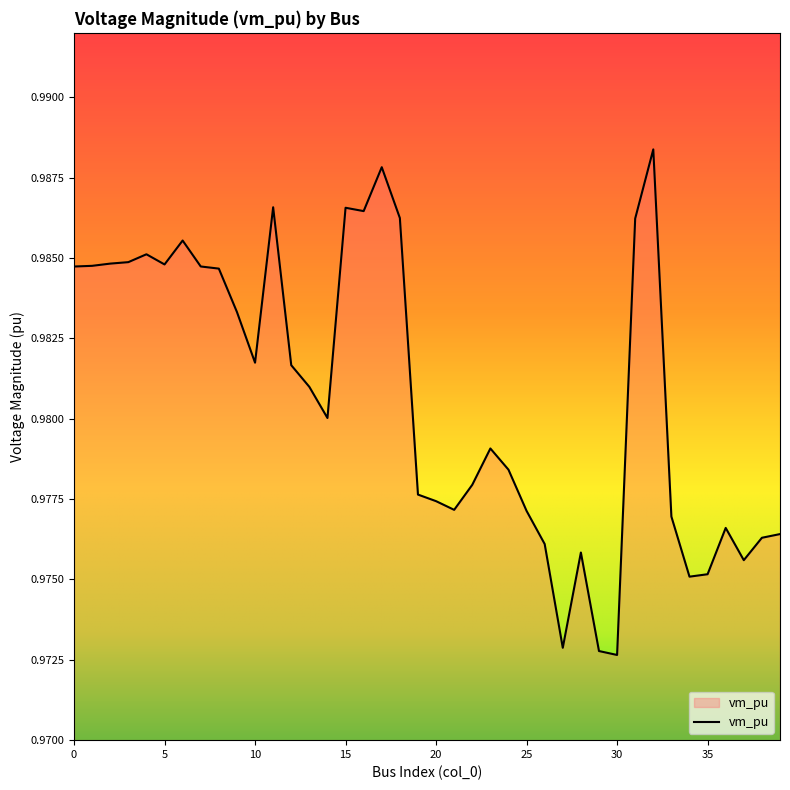

Does the chart display data point markers on the line(s)?

No